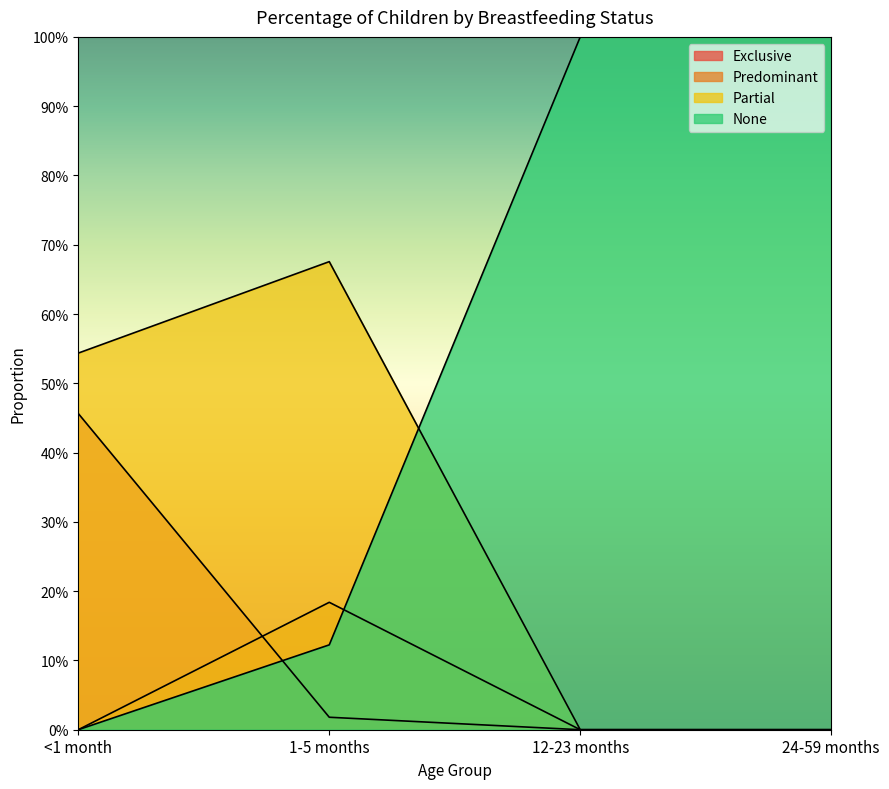

The value of Partial at 24-59 months is 0.2. True or false?

False